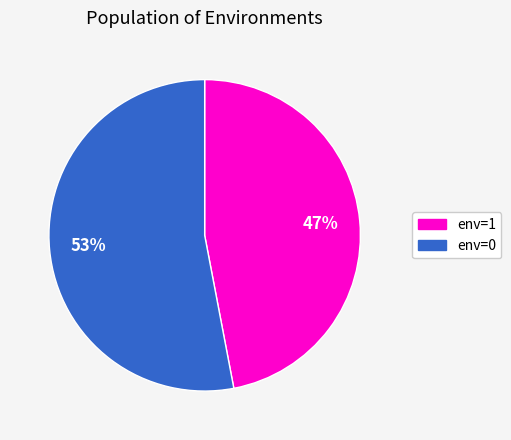

What is the majority slice?

env=0